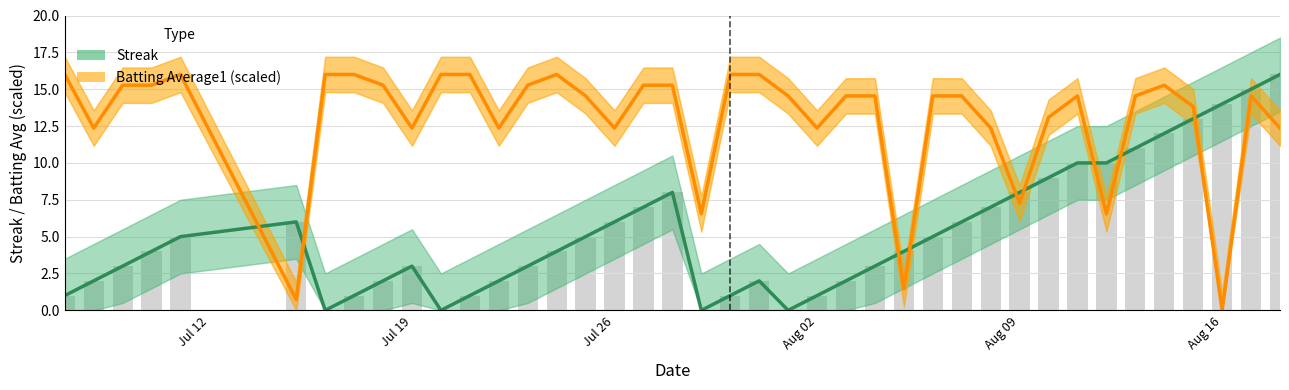

How many values in the Batting Average1 (scaled) series exceed 14?

25